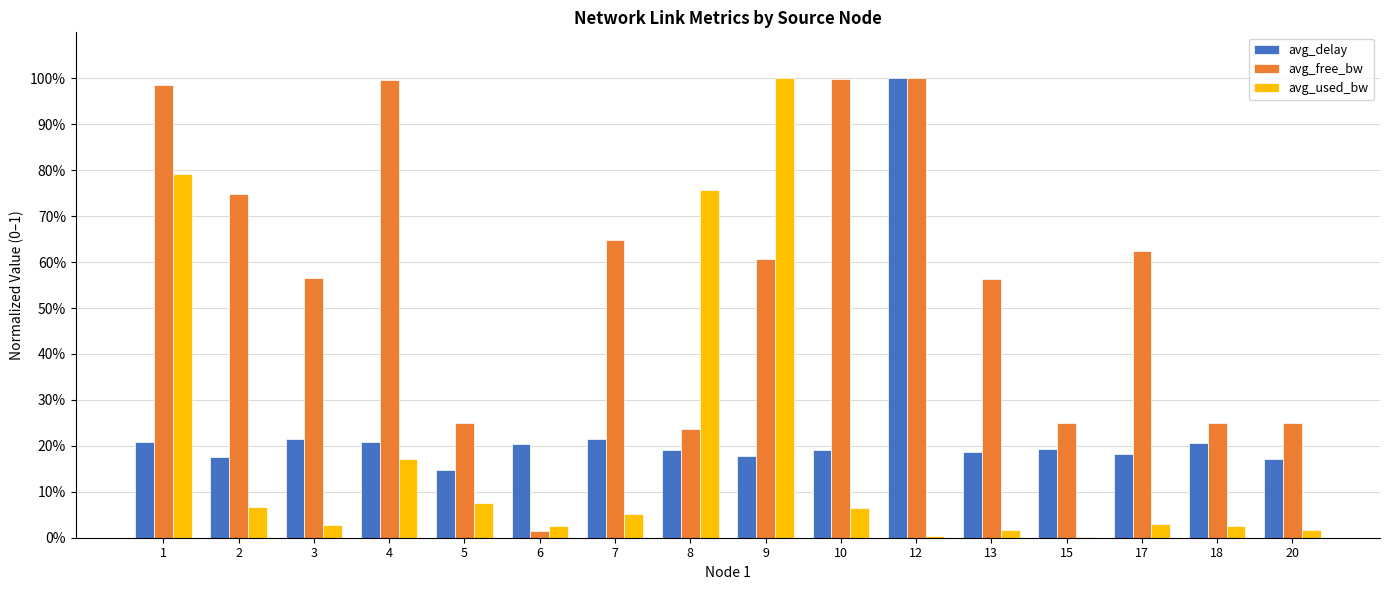

Between 1 and 8, which series saw the biggest shift?

avg_free_bw